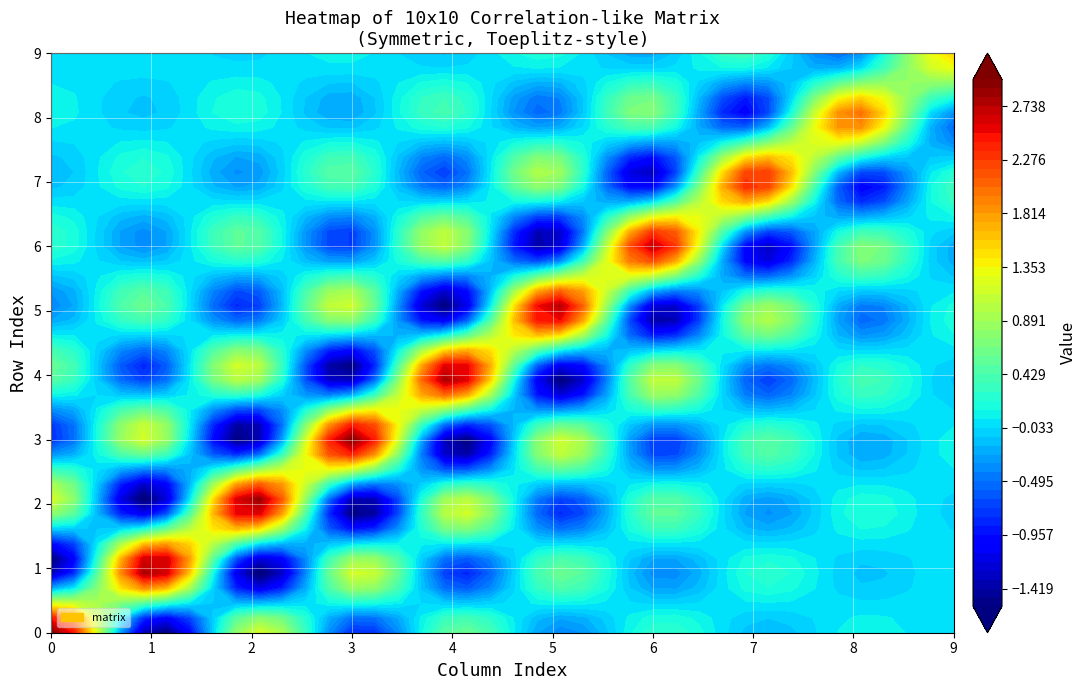

What is the sum of the row_2 values at 6 and 3?

-1.0